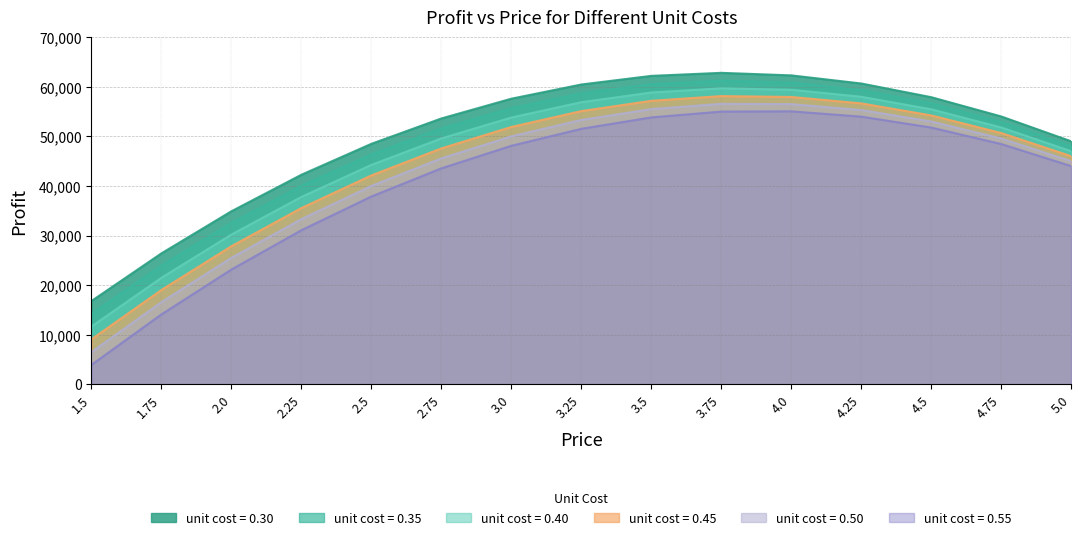

What is the sum of all unit_cost_0.50 values?

642187.5